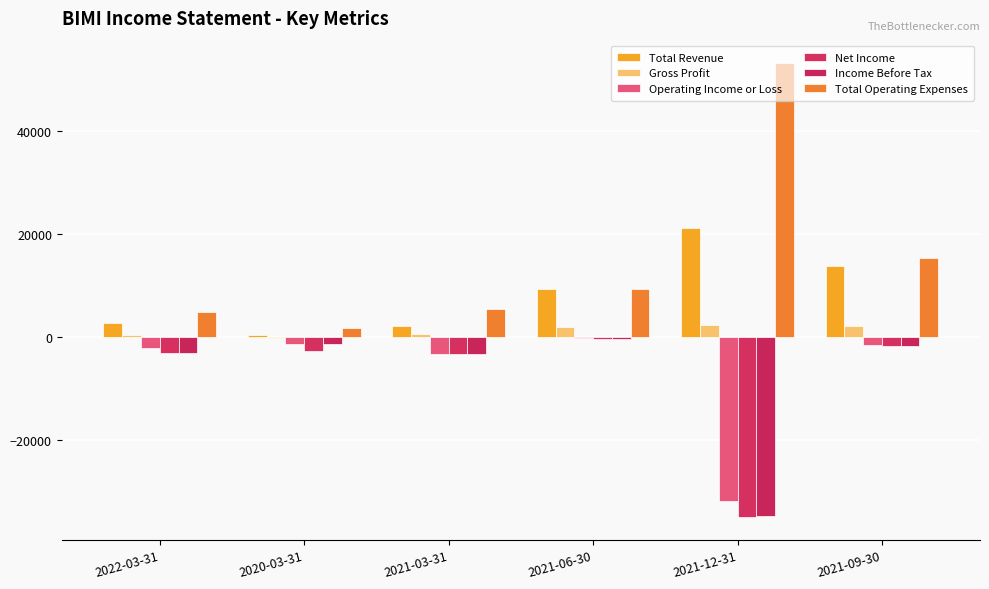

How many series are shown in this chart?

6